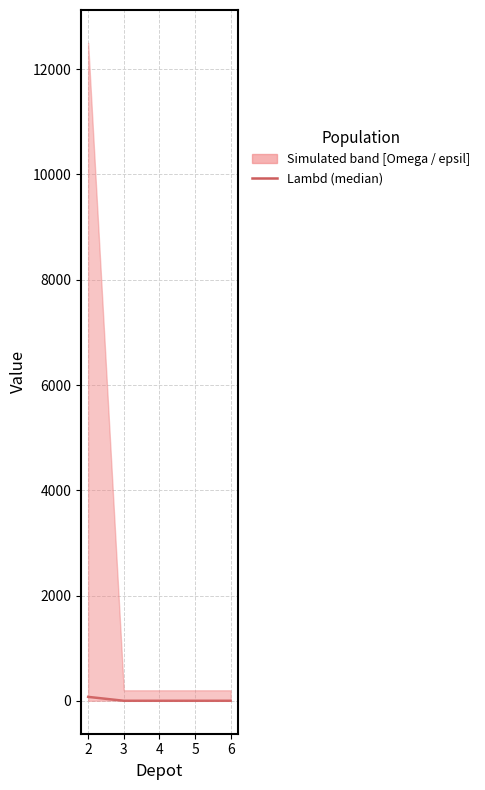

Reading left to right, what are all the values shown in this chart?

2=75	3=1	4=1	5=1	6=1